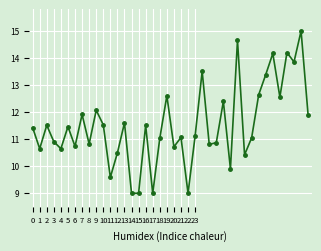

How many points are higher than both their immediate neighbors (excluding endpoints)?

14